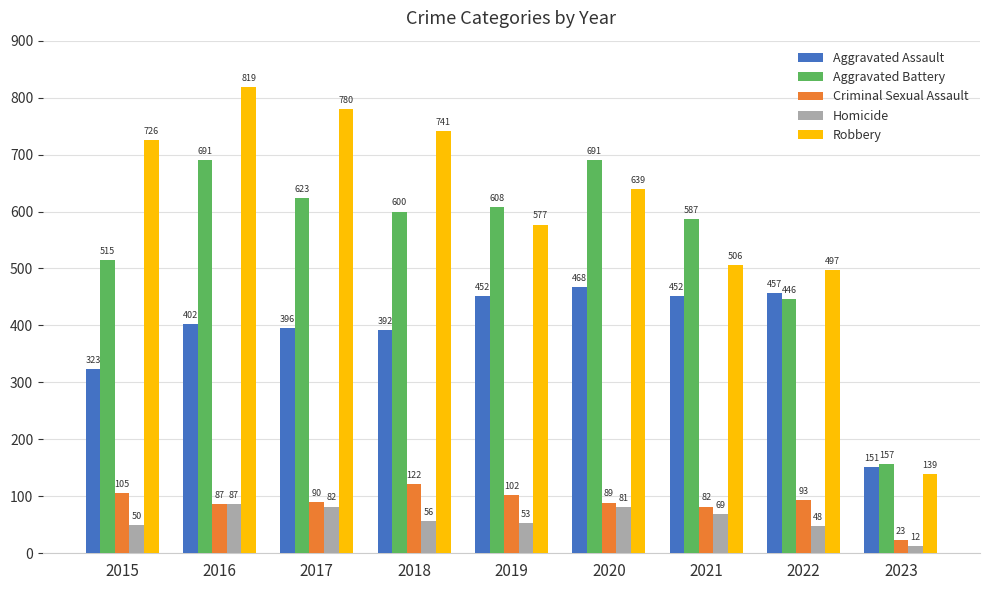

What is the minimum value for Aggravated Battery?

157